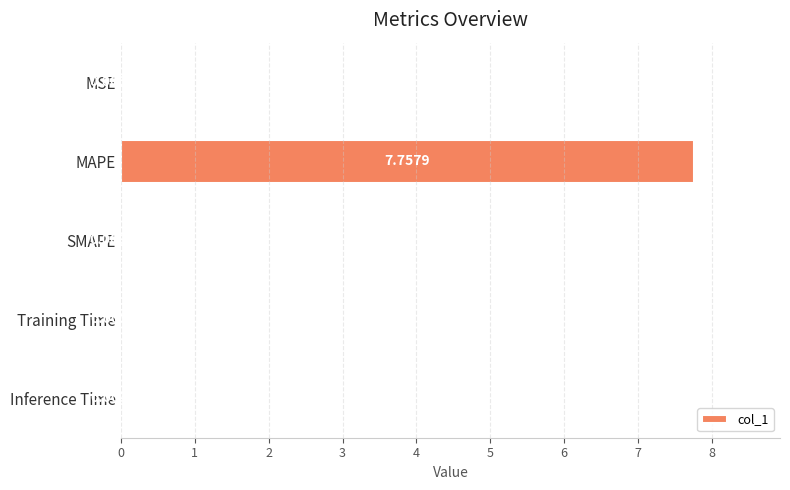

Which has a higher value, MSE or Inference Time?

Inference Time